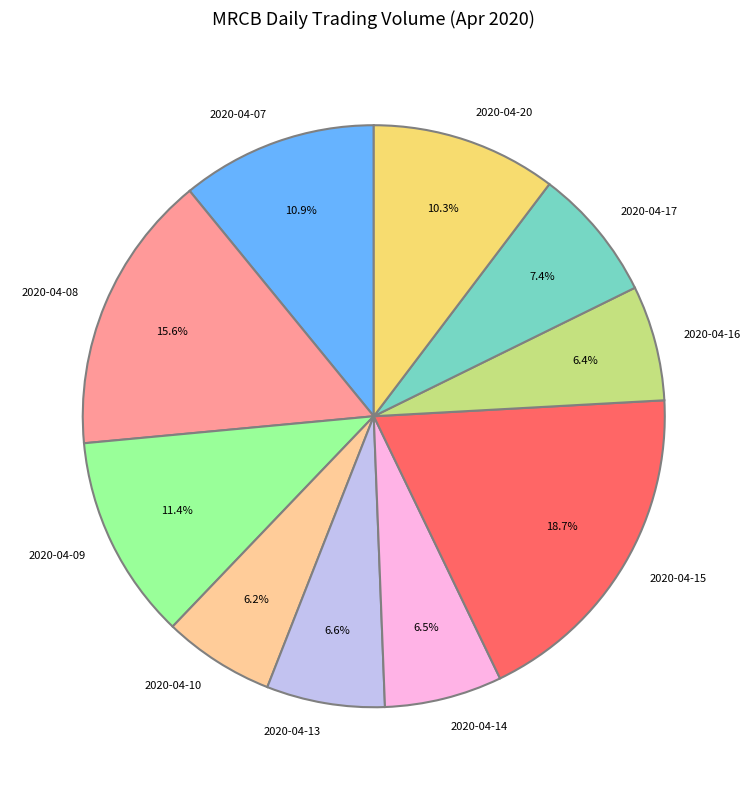

To the nearest percent, what percentage of the pie is 2020-04-17?

7%